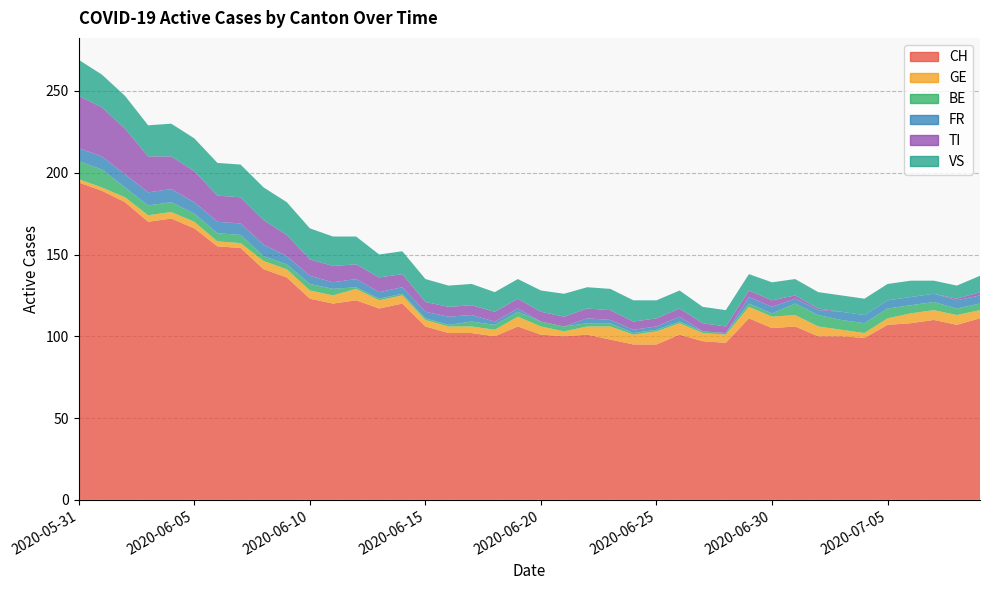

Reading left to right, extract all data points from this chart.

CH: 194	189	182	170	172	166	155	154	141	136	123	120	122	117	120	106	102	102	100	106	101	100	101	98	95	95	101	97	96	111	105	106	100	100	99	107	108	110	107	111
GE: 2	2	3	4	4	4	3	3	5	5	5	5	7	5	5	4	4	4	4	6	5	3	5	8	6	8	7	5	5	7	7	7	6	4	3	4	6	6	6	5
BE: 11	11	6	6	6	5	5	5	3	3	4	4	1	1	1	1	1	3	3	3	3	3	2	2	1	1	1	1	1	2	2	7	7	6	6	6	5	5	4	4
FR: 8	8	8	8	8	7	7	7	7	5	5	4	5	4	4	4	5	4	2	2	0	0	3	2	2	2	3	0	0	4	4	3	3	5	5	5	5	5	5	5
TI: 32	30	28	22	20	19	16	16	15	13	10	10	9	9	8	6	6	6	6	6	6	6	6	6	5	5	5	5	4	4	4	2	1	0	0	0	0	0	1	2
VS: 22	20	20	19	20	20	20	20	20	20	19	18	17	14	14	14	13	13	12	12	13	14	13	13	13	11	11	10	10	10	11	10	10	10	10	10	10	8	8	10